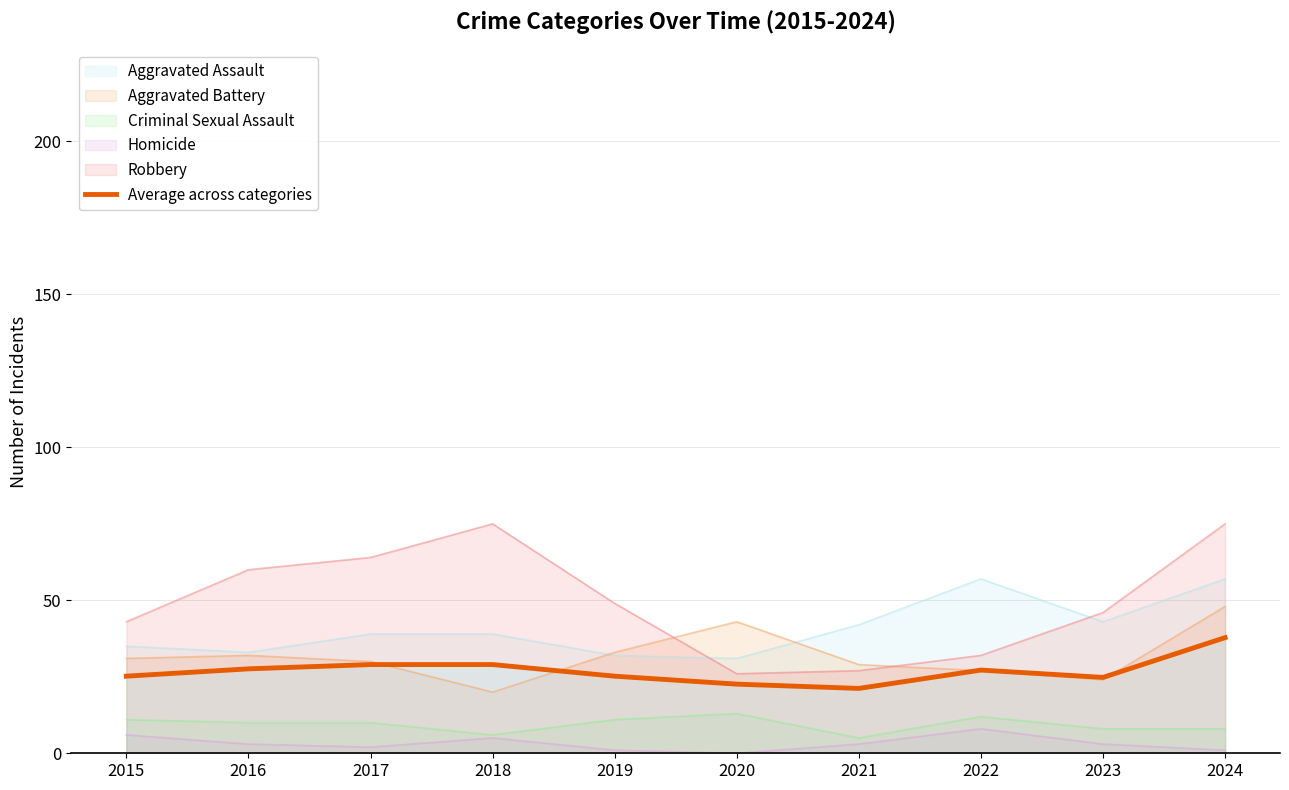

At which category does the data reach its first local peak?

2022